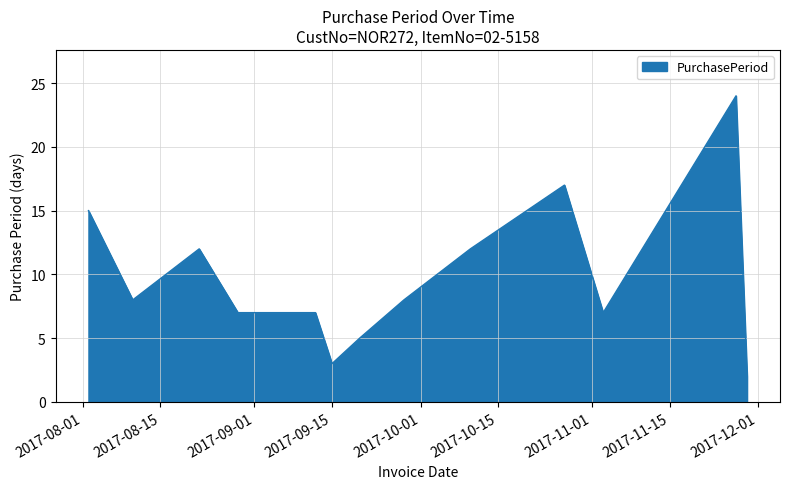

What is the greatest value displayed?

24